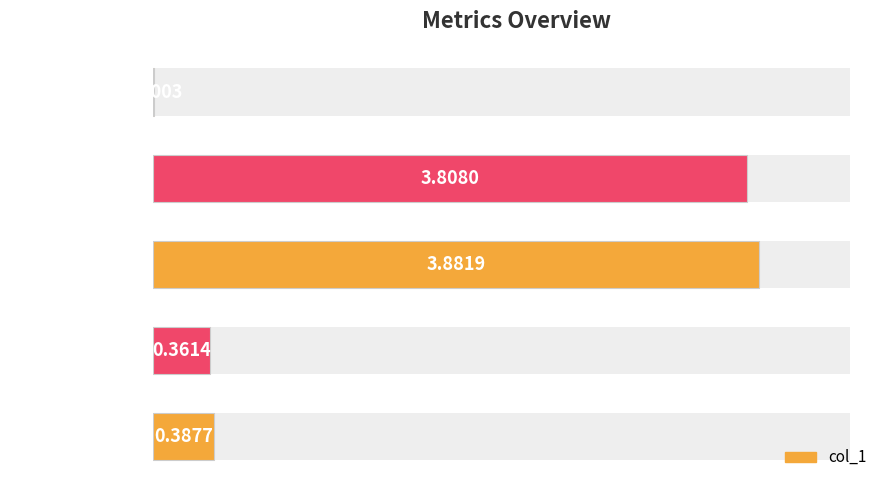

Between SMAPE and MAPE, which is larger?

SMAPE